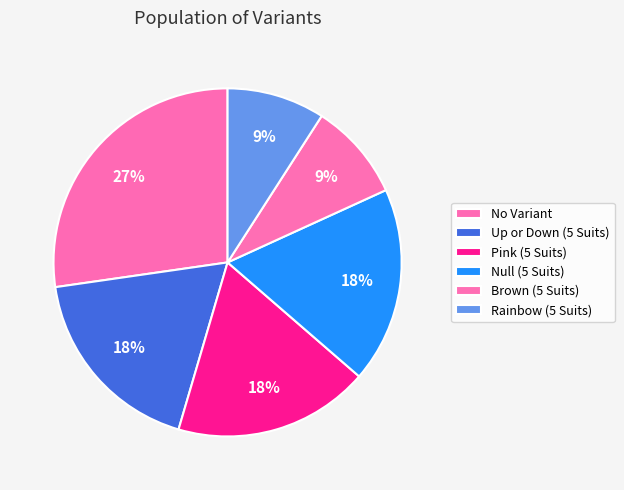

Which category has the biggest portion of the pie?

No Variant